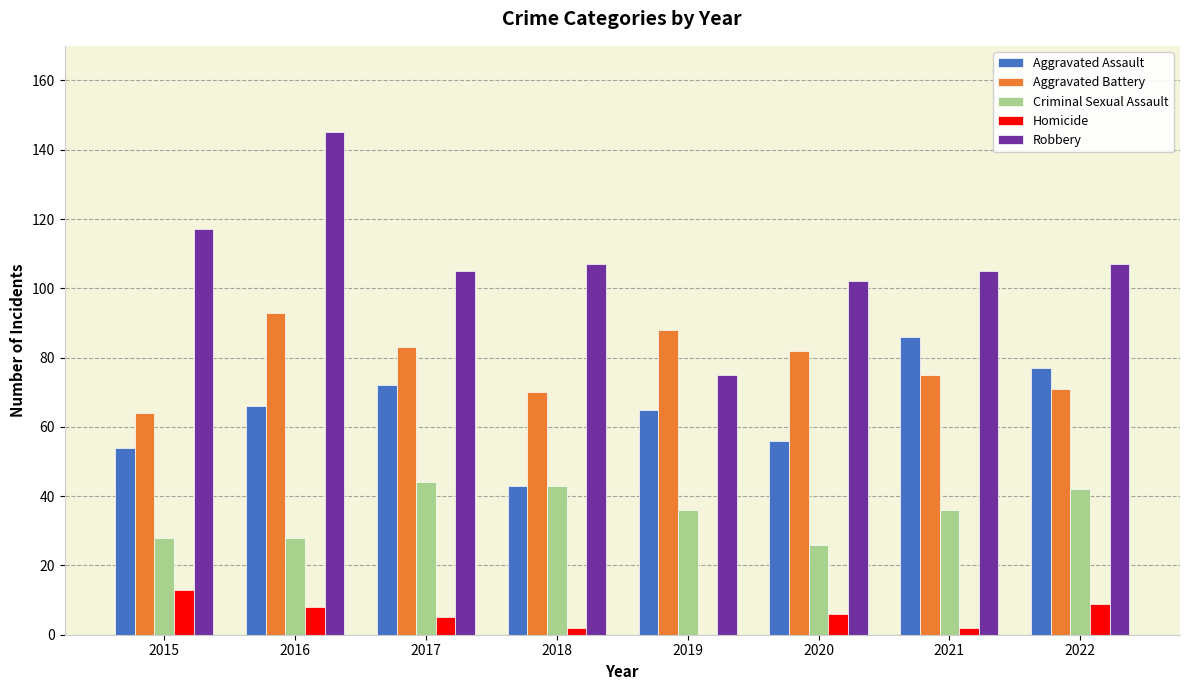

Reading left to right, transcribe all the data shown in this chart.

Aggravated Assault: 2015=54	2016=66	2017=72	2018=43	2019=65	2020=56	2021=86	2022=77
Aggravated Battery: 2015=64	2016=93	2017=83	2018=70	2019=88	2020=82	2021=75	2022=71
Criminal Sexual Assault: 2015=28	2016=28	2017=44	2018=43	2019=36	2020=26	2021=36	2022=42
Homicide: 2015=13	2016=8	2017=5	2018=2	2019=0	2020=6	2021=2	2022=9
Robbery: 2015=117	2016=145	2017=105	2018=107	2019=75	2020=102	2021=105	2022=107